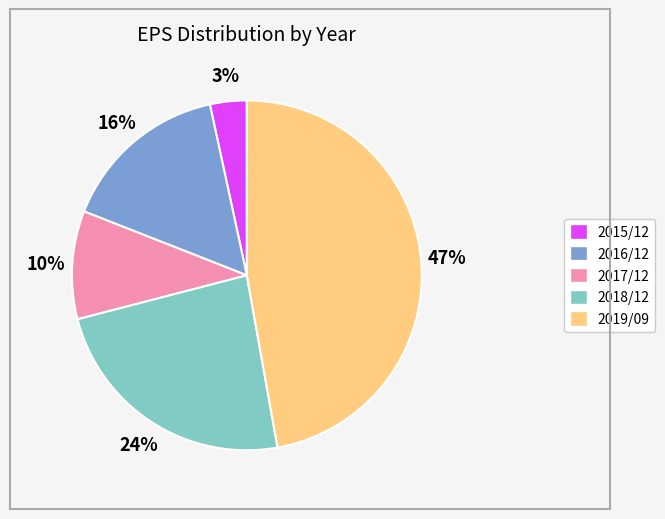

What percentage is the 2016/12 slice, to the nearest percent?

16%